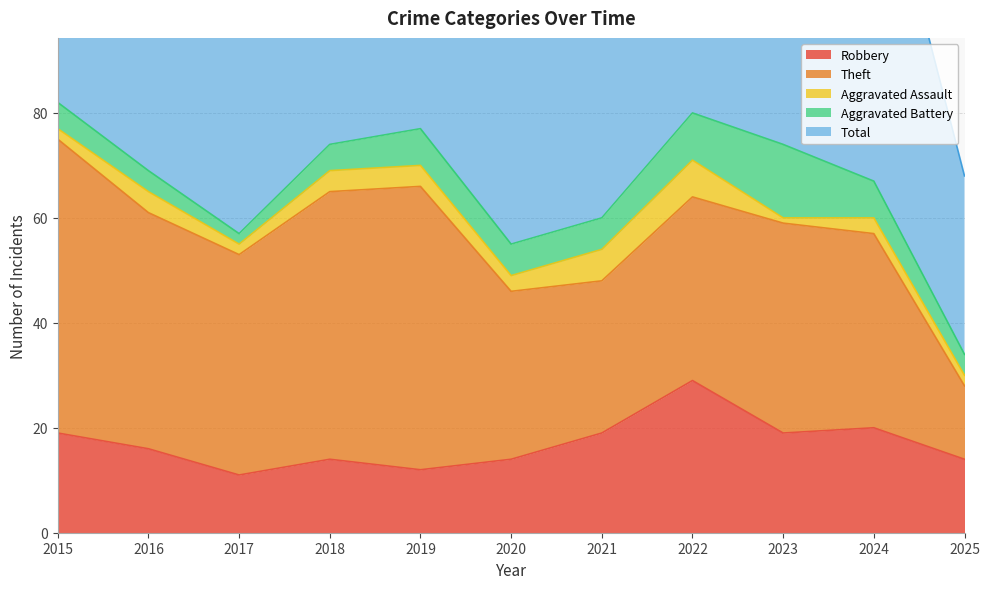

How many lines are shown in the chart?

5